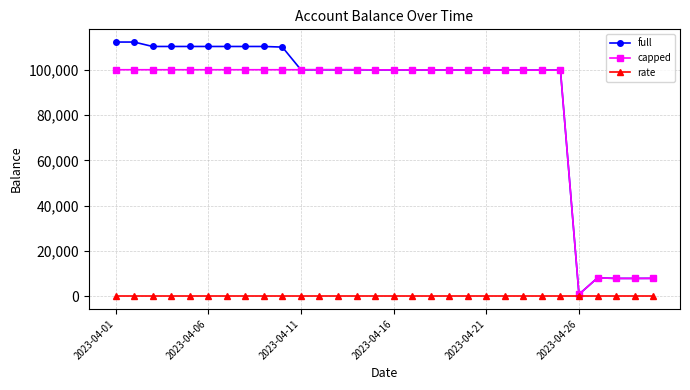

How many data points in full are less than 99936?

14